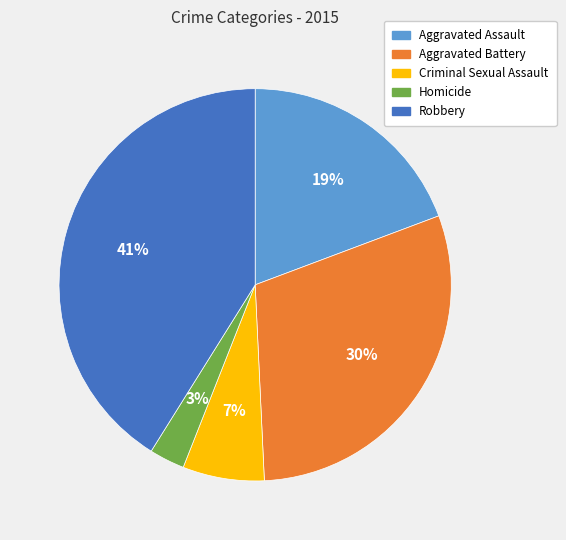

What is the ratio of the value at Criminal Sexual Assault to the value at Aggravated Battery?

0.2